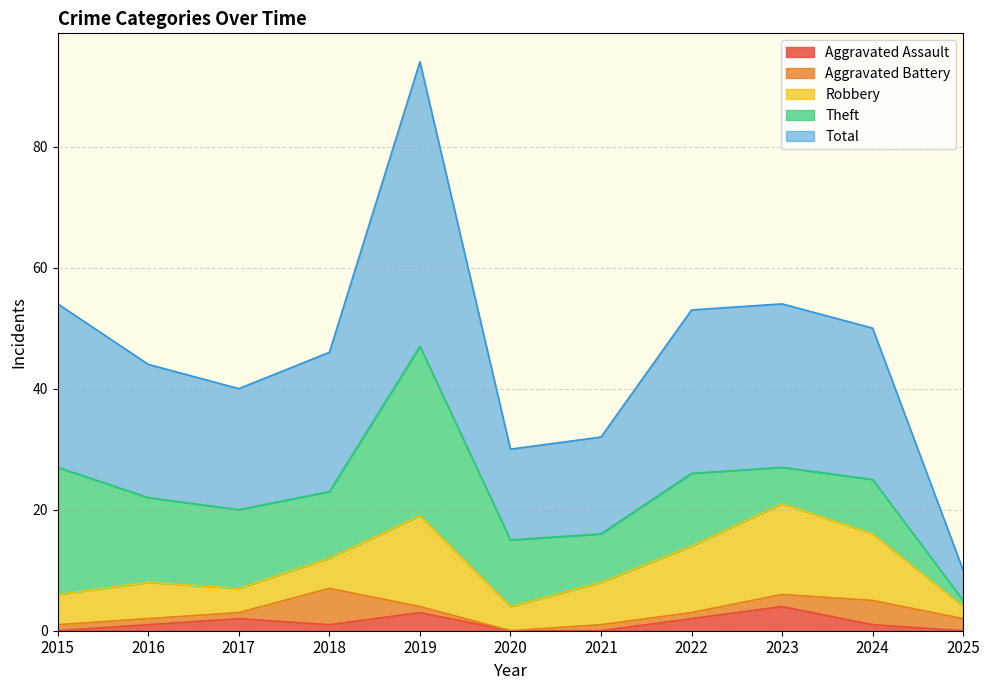

Which has a higher value, 2018 or 2024?

2018